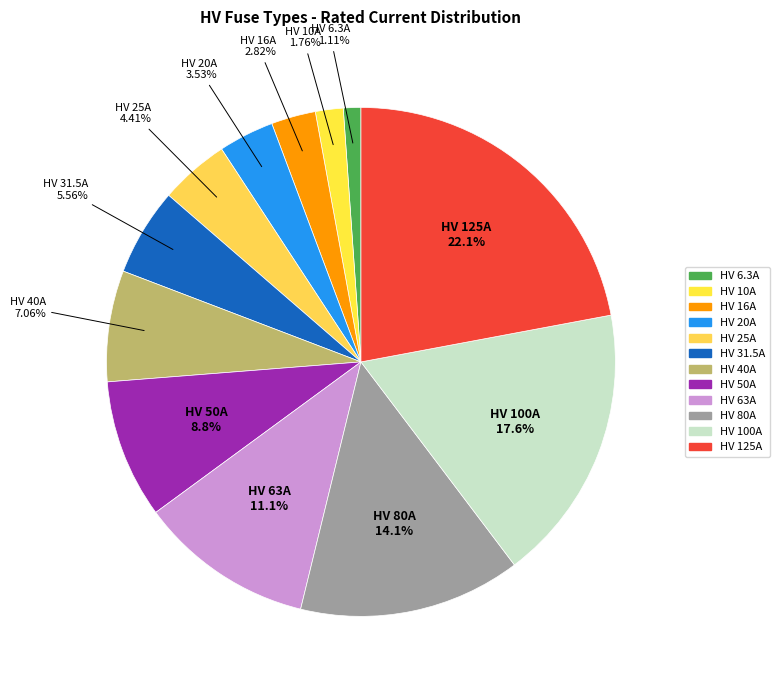

Is it true that HV 31.5A is 1% of the pie?

False